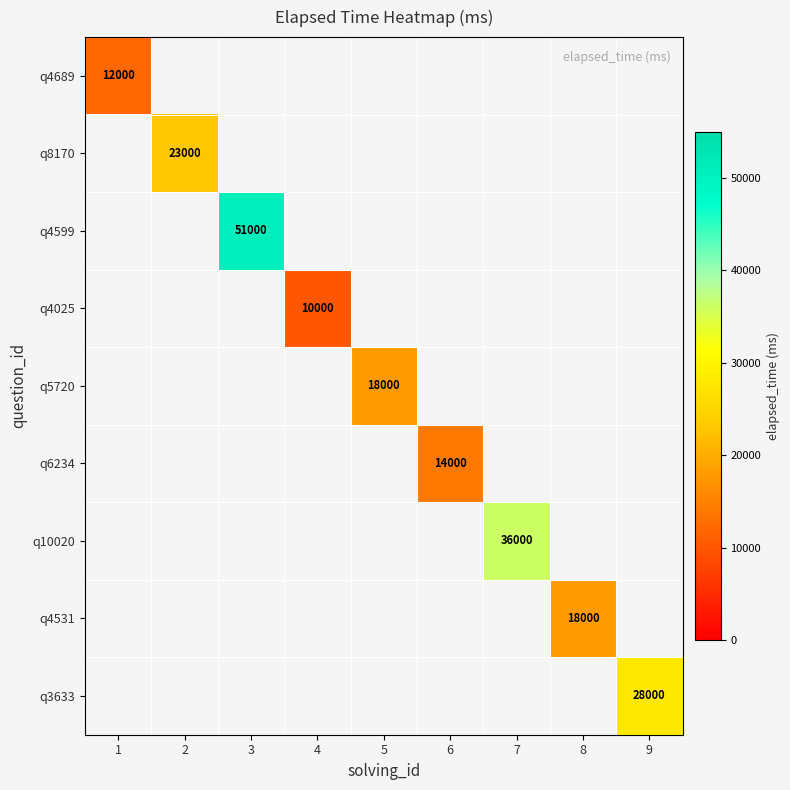

Between 7 and 4, which is larger?

7